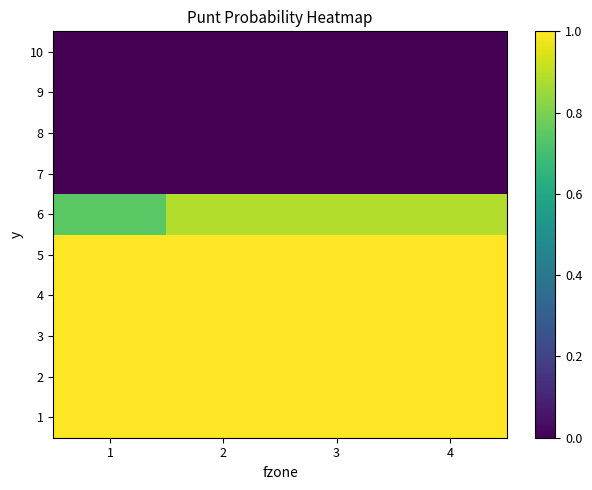

Reading right to left, what are all the values shown in this chart?

1: 4=1.0	3=1.0	2=1.0	1=1.0
2: 4=1.0	3=1.0	2=1.0	1=1.0
3: 4=1.0	3=1.0	2=1.0	1=1.0
4: 4=1.0	3=1.0	2=1.0	1=1.0
5: 4=1.0	3=1.0	2=1.0	1=1.0
6: 4=0.9	3=0.9	2=0.9	1=0.7
7: 4=0.0	3=0.0	2=0.0	1=0.0
8: 4=0.0	3=0.0	2=0.0	1=0.0
9: 4=0.0	3=0.0	2=0.0	1=0.0
10: 4=0.0	3=0.0	2=0.0	1=0.0